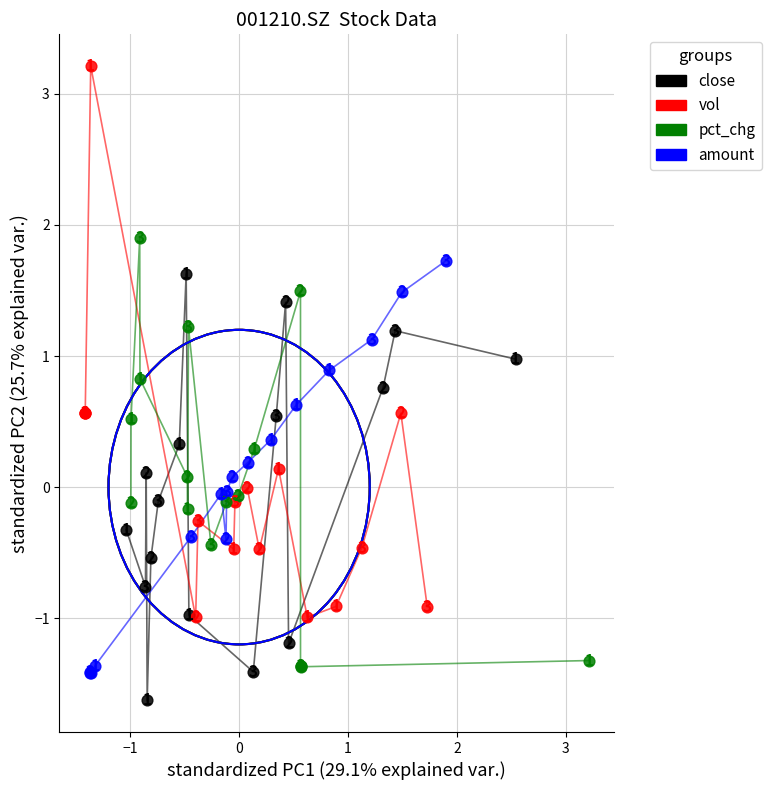

Which series reaches the minimum Y coordinate?

close